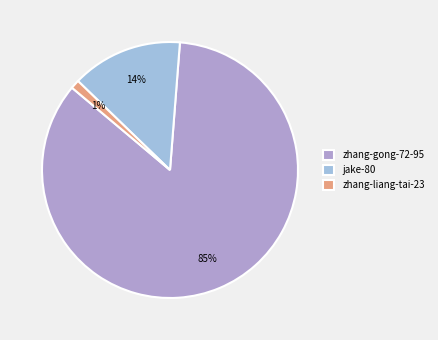

Which category accounts for the majority?

zhang-gong-72-95